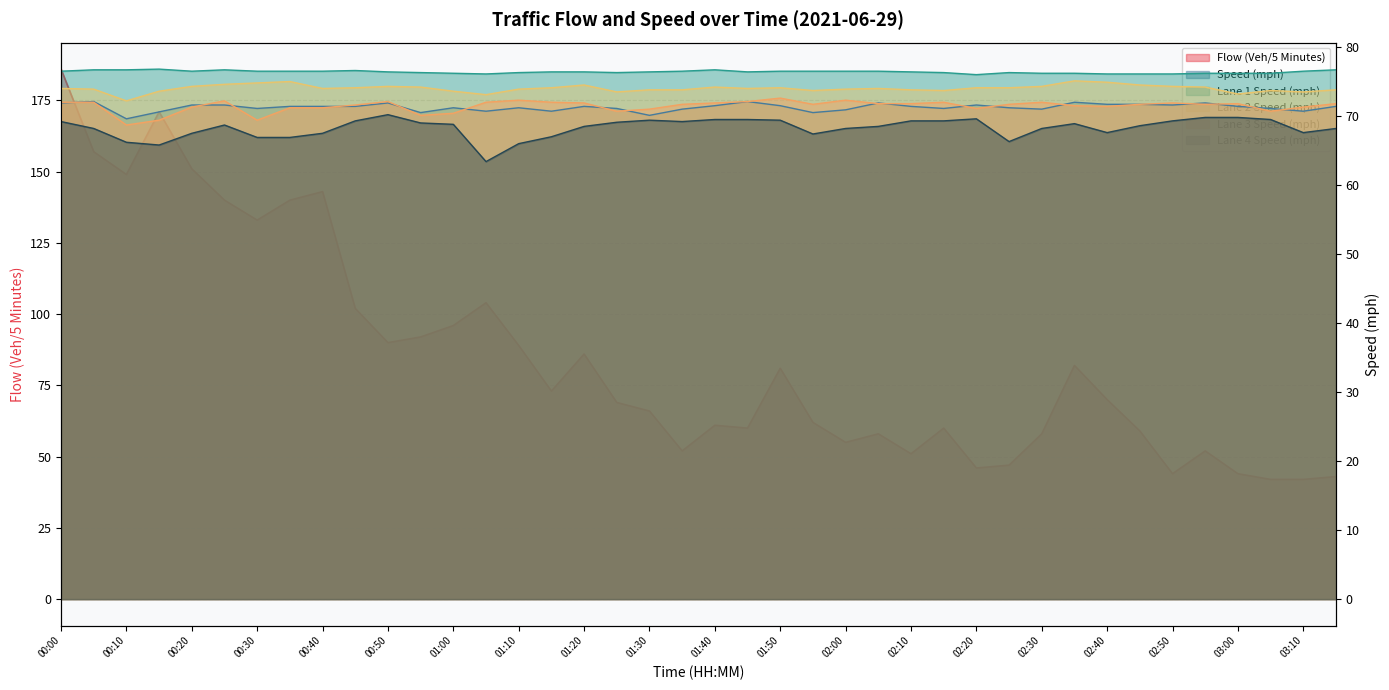

What is the difference between the highest and lowest values at 01:35?

24.5